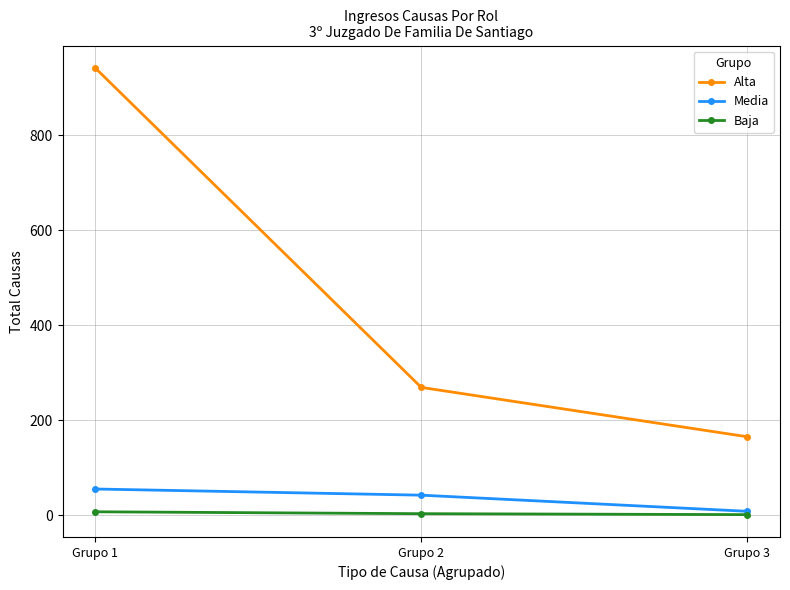

What is the lowest value of the Alta series?

165